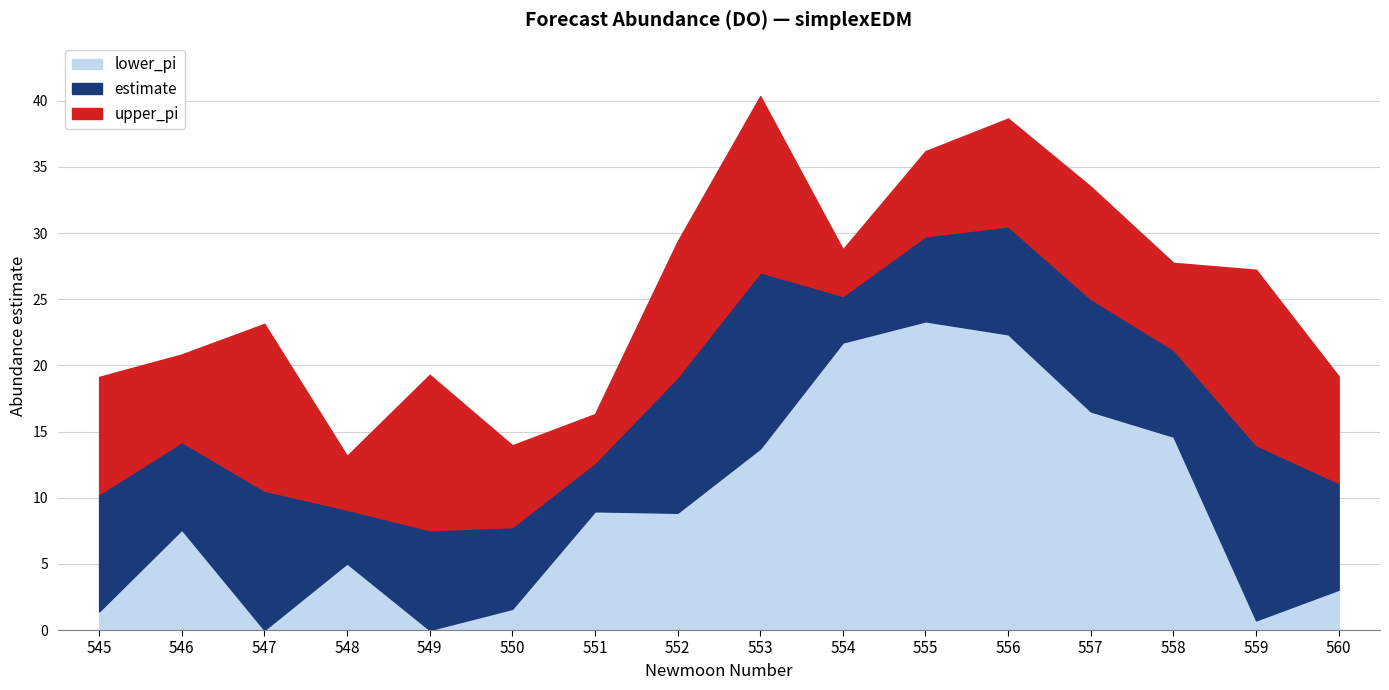

Reading left to right, list all the values displayed in this chart.

lower_pi: 1.4	7.6	-2.1	5.0	-4.2	1.6	9.0	8.9	13.7	21.7	23.3	22.4	16.5	14.6	0.7	3.0
estimate: 10.3	14.2	10.5	9.1	7.5	7.8	12.6	19.1	27.0	25.3	29.8	30.5	25.0	21.2	14.0	11.1
upper_pi: 19.1	20.8	23.1	13.2	19.3	14.0	16.3	29.4	40.4	28.8	36.2	38.7	33.5	27.8	27.2	19.2